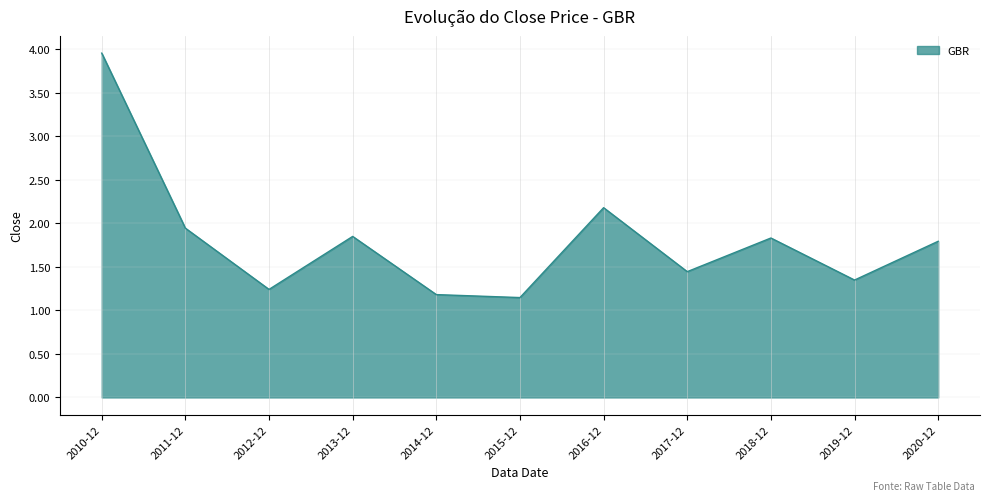

What is the ratio of the value at 2010-12 to the value at 2012-12?

3.2